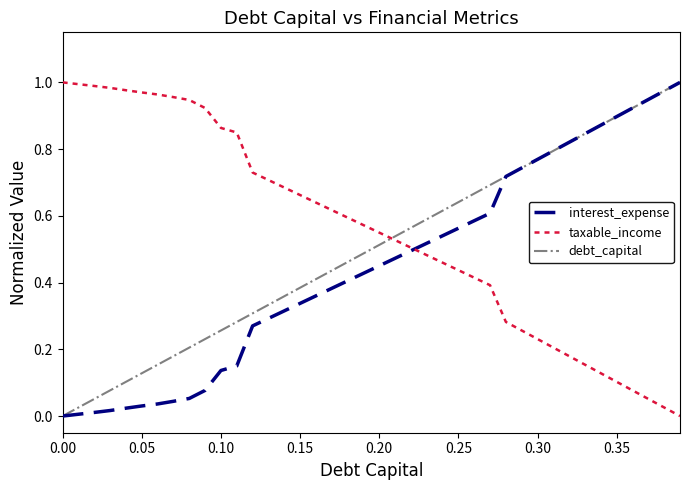

List the series in order of their overall mean, lowest first.

interest_expense, debt_capital, taxable_income